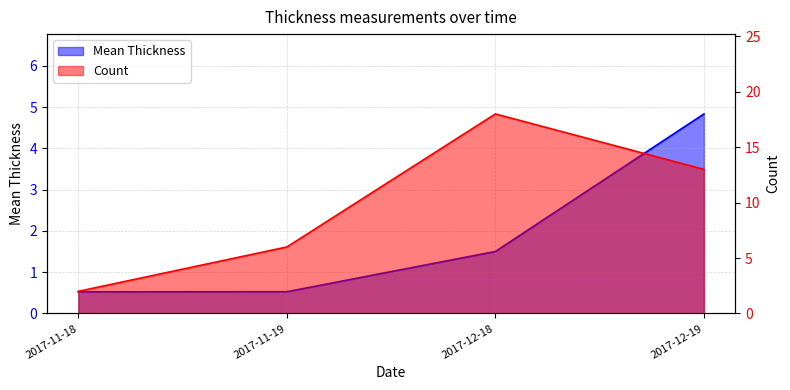

True or false: Count and Mean Thickness cross at least once.

False